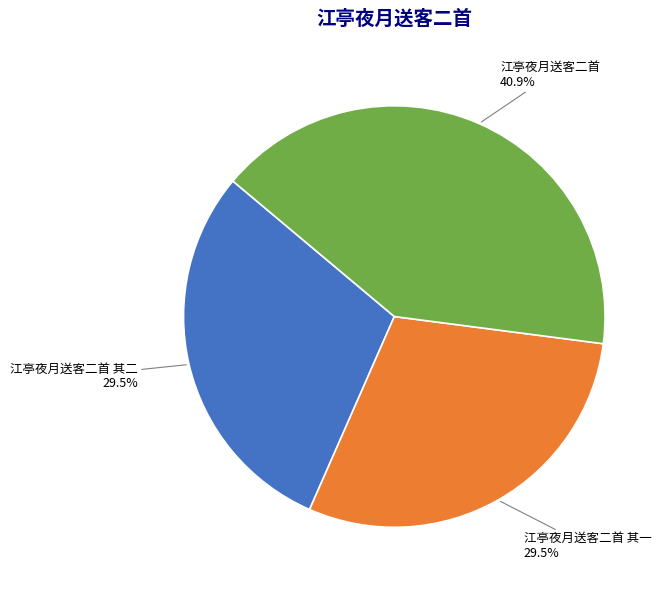

Which slice is the largest?

江亭夜月送客二首